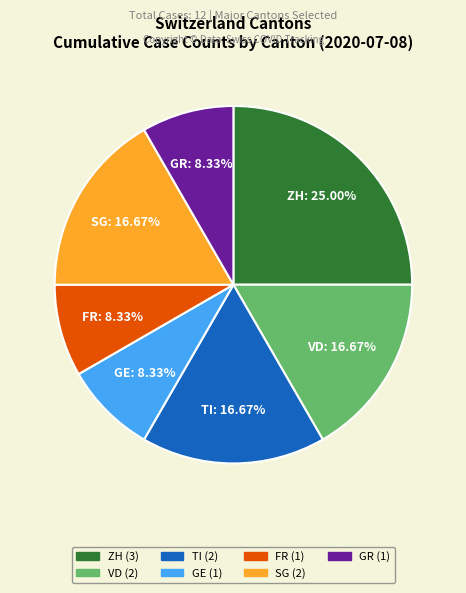

Does any single category account for the majority?

No